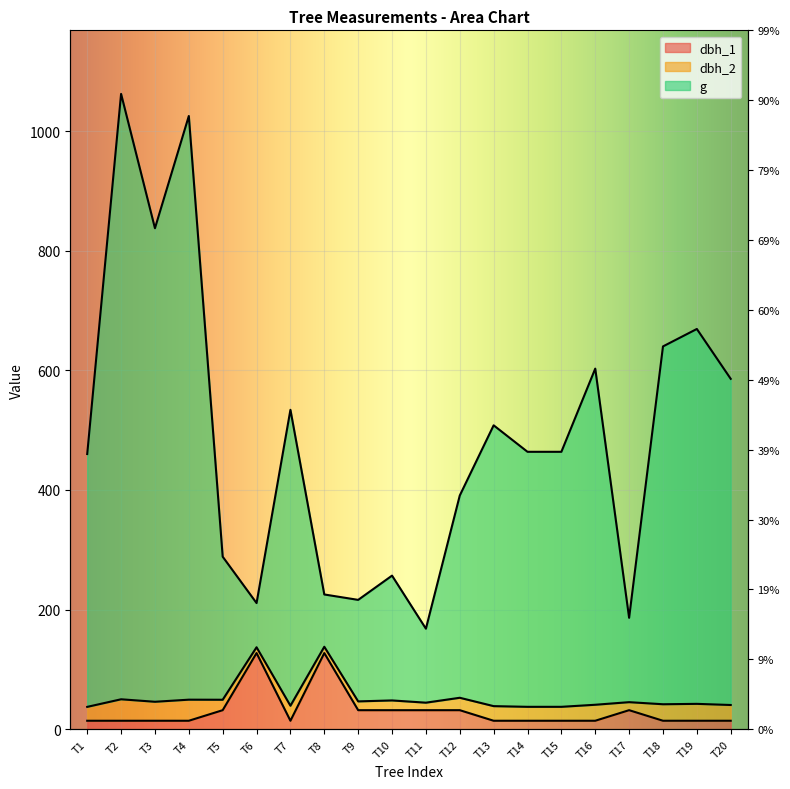

Which series has the largest total across all categories?

g